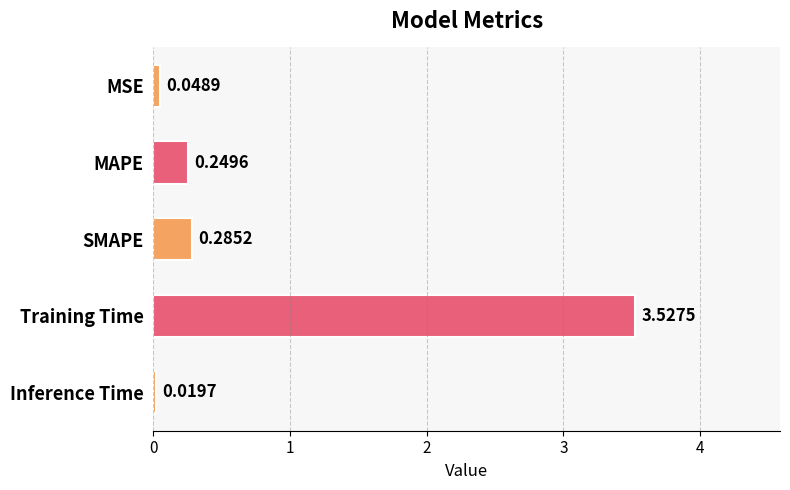

List the labels in order of value, largest first.

Training Time, SMAPE, MAPE, MSE, Inference Time